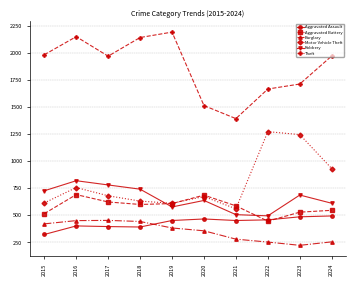

At how many categories does at least one series exceed 999?

10